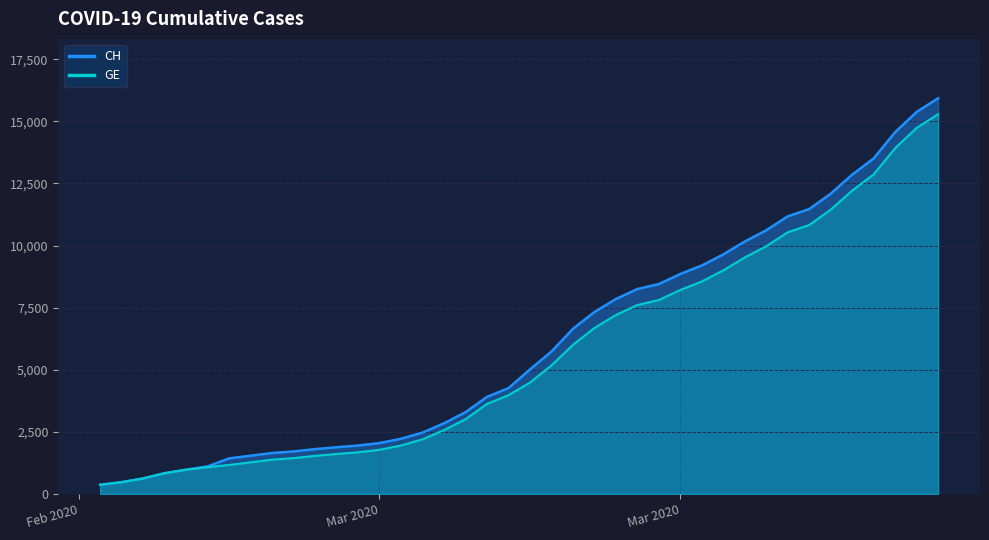

Which series has the widest spread of values?

CH